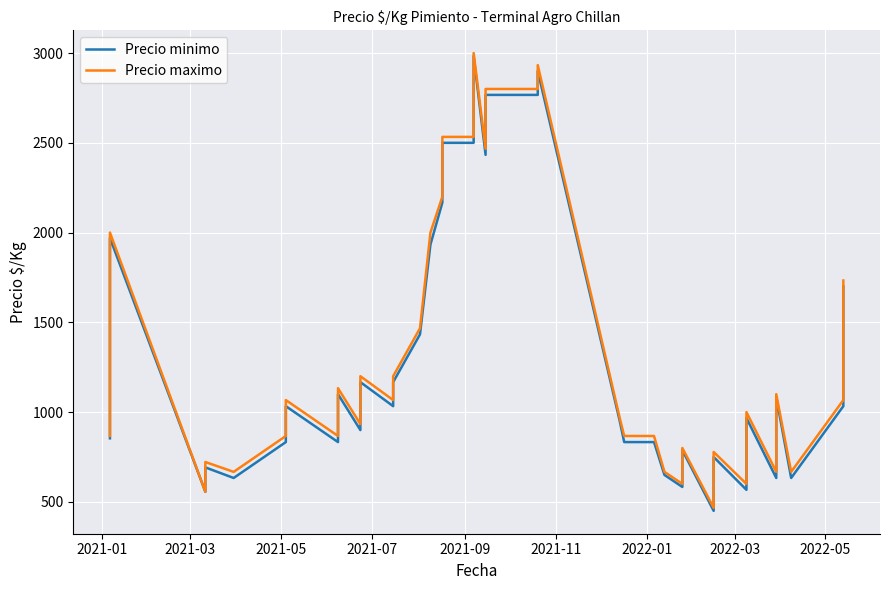

What is the smallest value displayed?

450